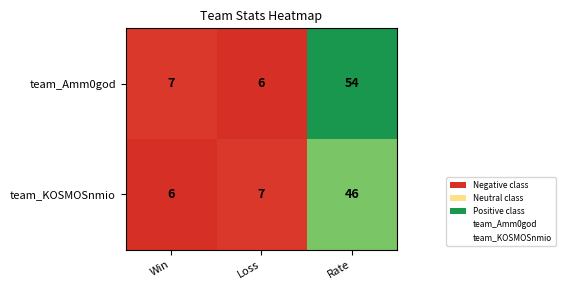

List the series in order of their overall mean, lowest first.

team_KOSMOSnmio, team_Amm0god